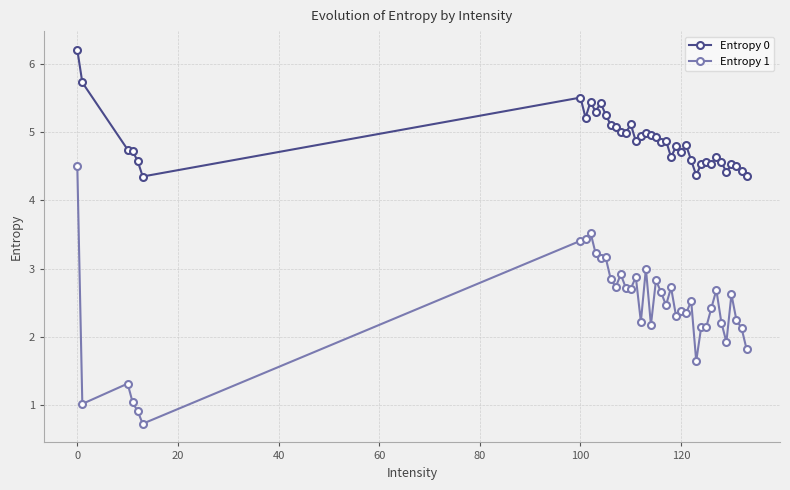

True or false: Entropy 1 and Entropy 0 intersect in this chart.

False